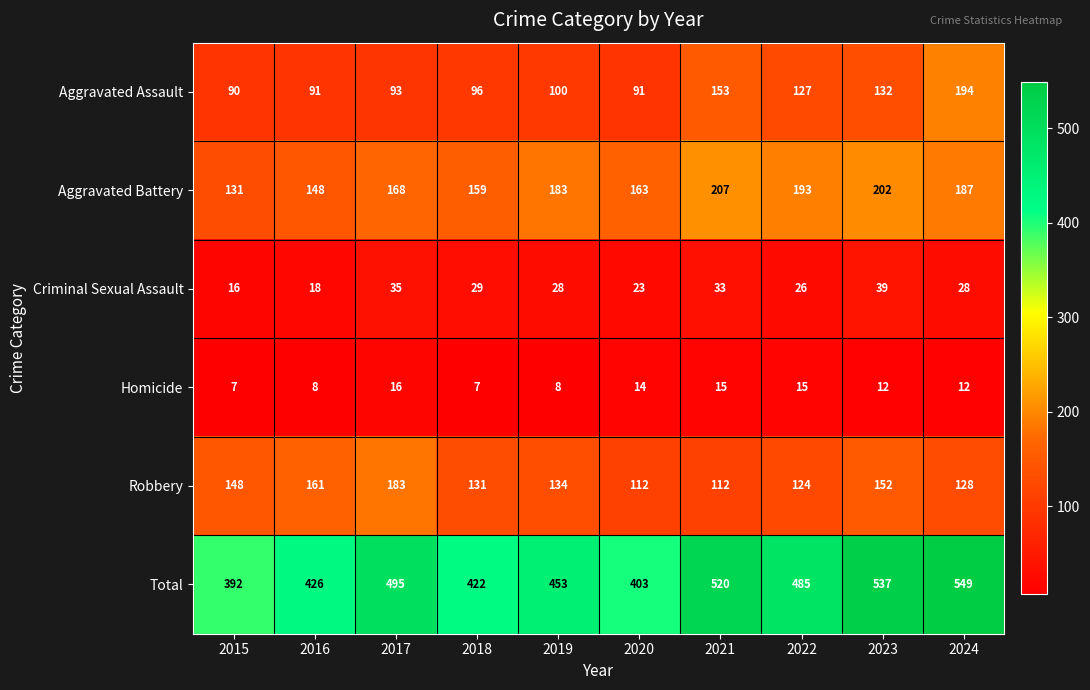

Between 2017 and 2024, which series saw the biggest shift?

Aggravated Assault